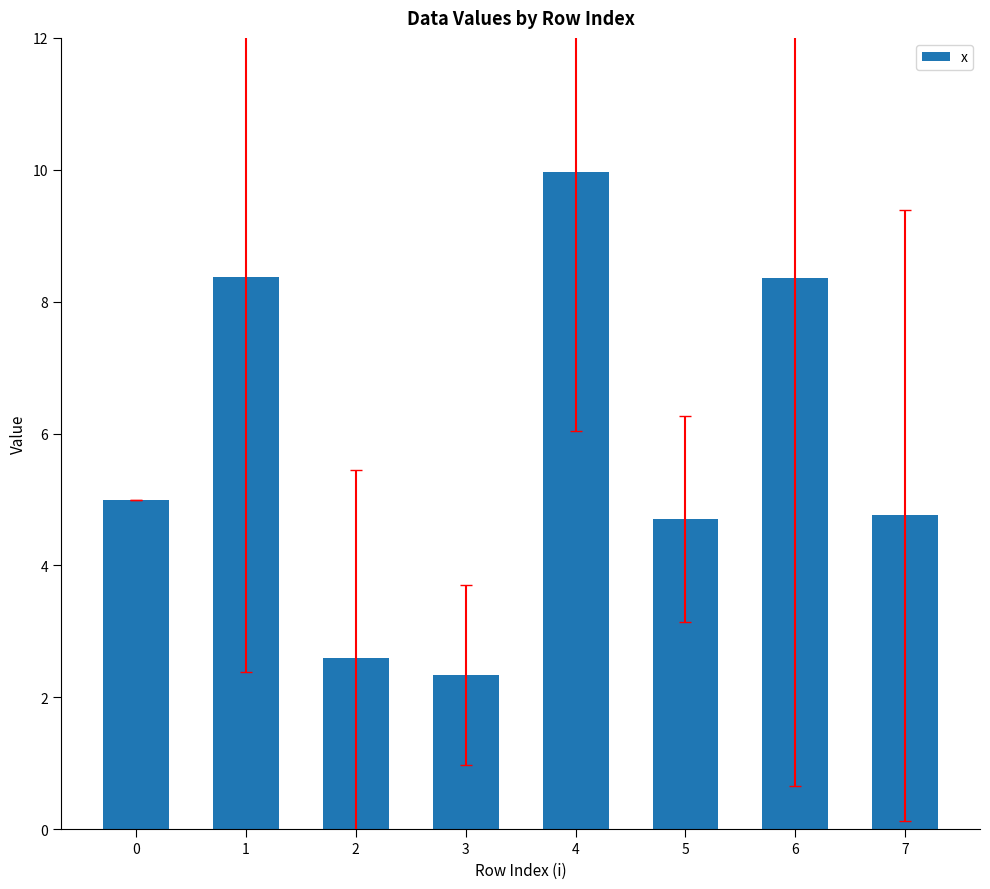

Does the chart contain stacked bars?

No